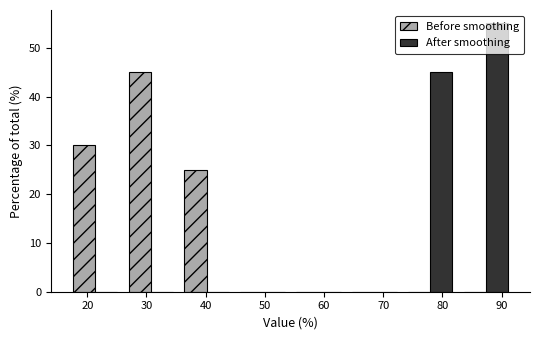

Reading left to right, transcribe this chart: for each range on the x-axis, give the height of each series' bar. Neither the bar edges nor the heights are printed on the chart, so give them approximately, as read against the axes.

17 to 26: Before smoothing=30	After smoothing=0
26 to 35: Before smoothing=45	After smoothing=0
35 to 45: Before smoothing=25	After smoothing=0
45 to 54: Before smoothing=0	After smoothing=0
54 to 64: Before smoothing=0	After smoothing=0
64 to 73: Before smoothing=0	After smoothing=0
73 to 83: Before smoothing=0	After smoothing=45
83 to 92: Before smoothing=0	After smoothing=55